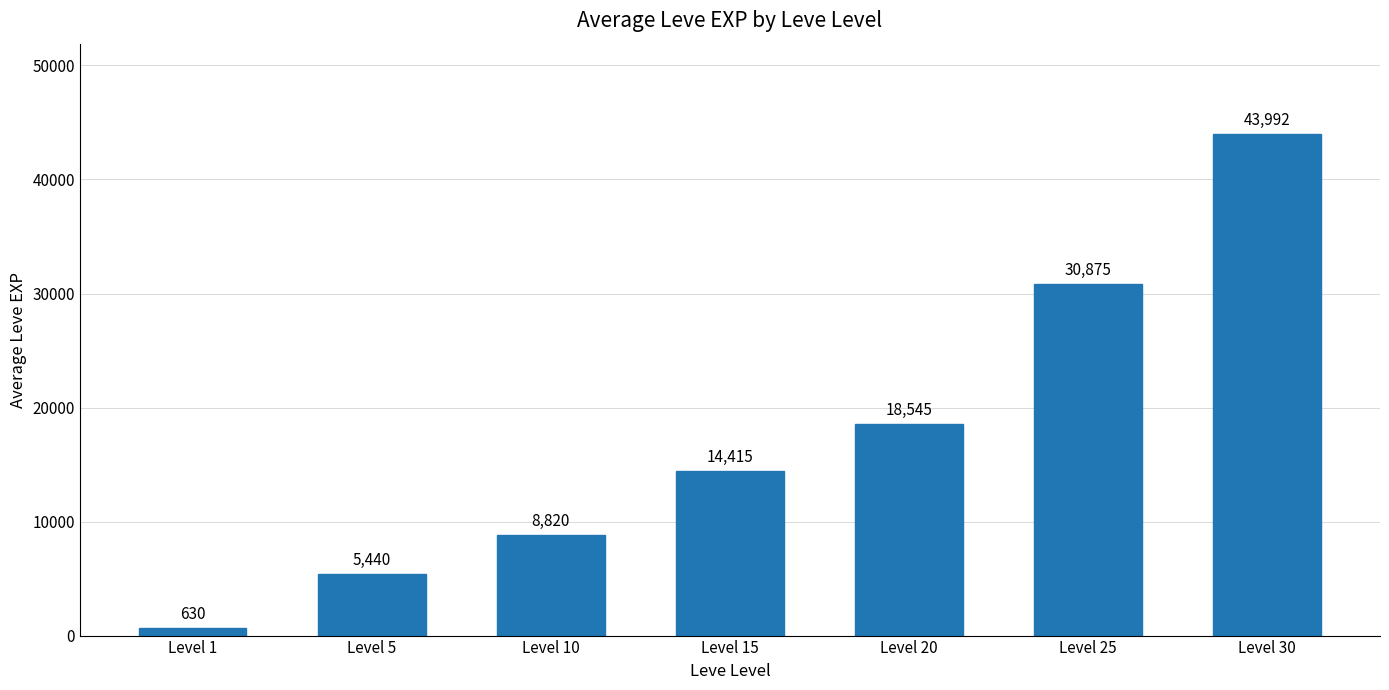

What is the value of the 2nd bar from the left?

5440